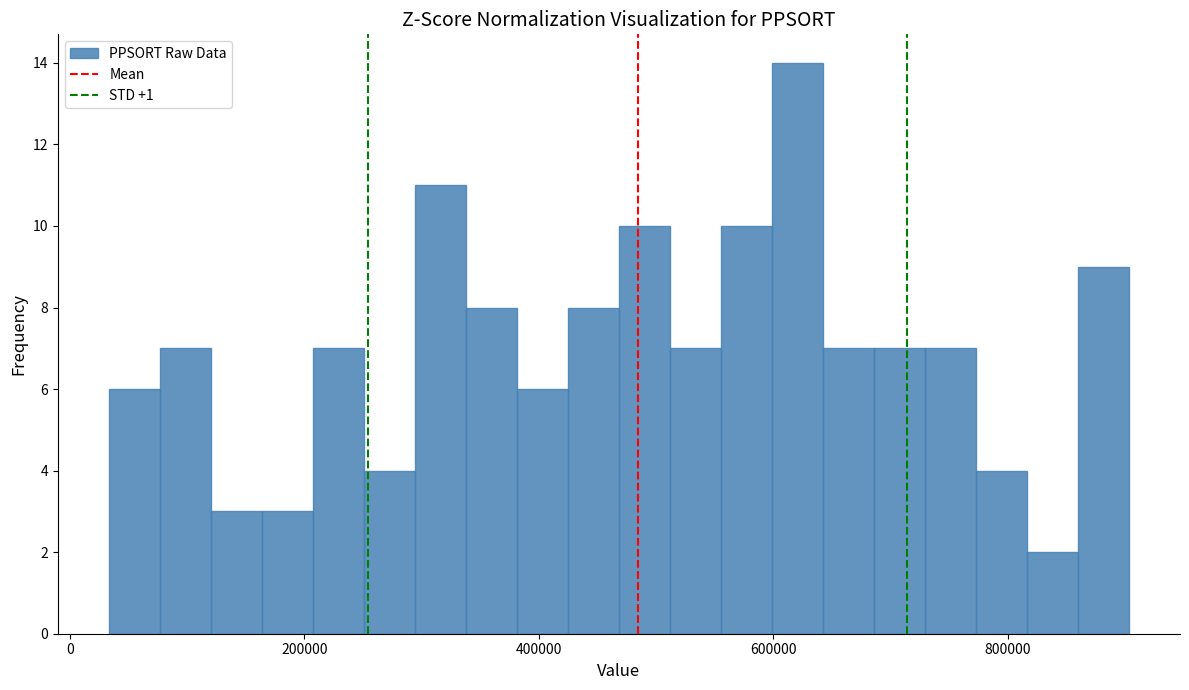

Read against the x-axis, roughly where is the centre of the tallest bar?

620000